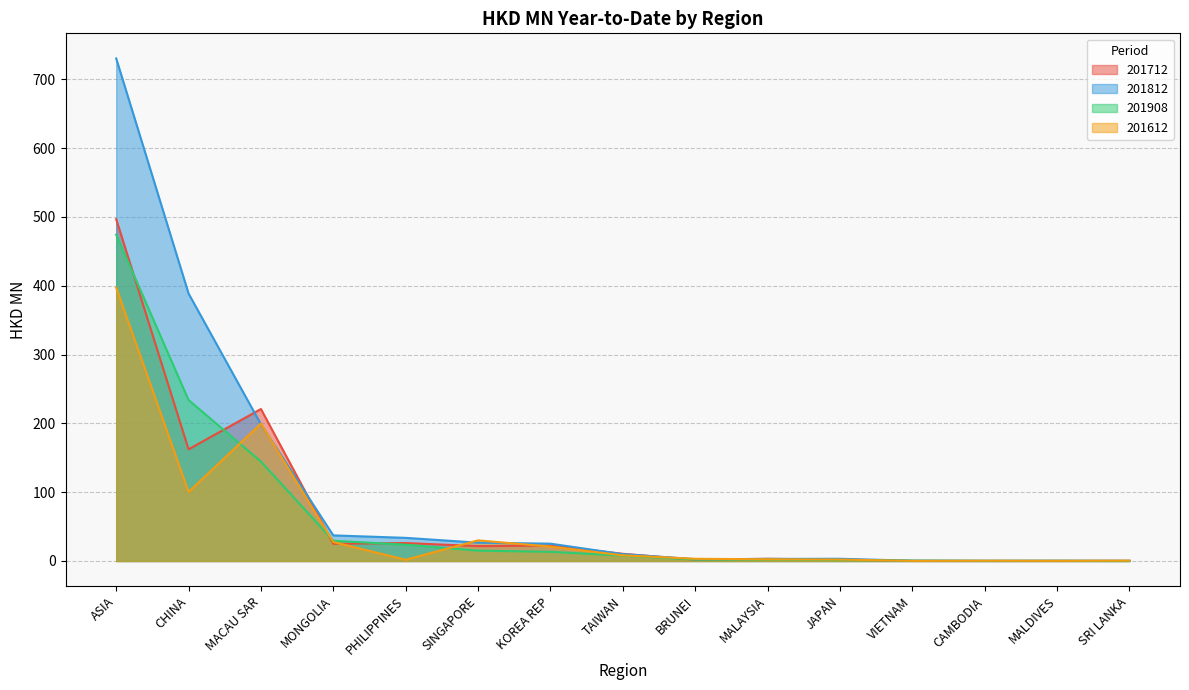

Between which two adjacent categories do 201712 and 201612 first intersect?

MACAU SAR and MONGOLIA